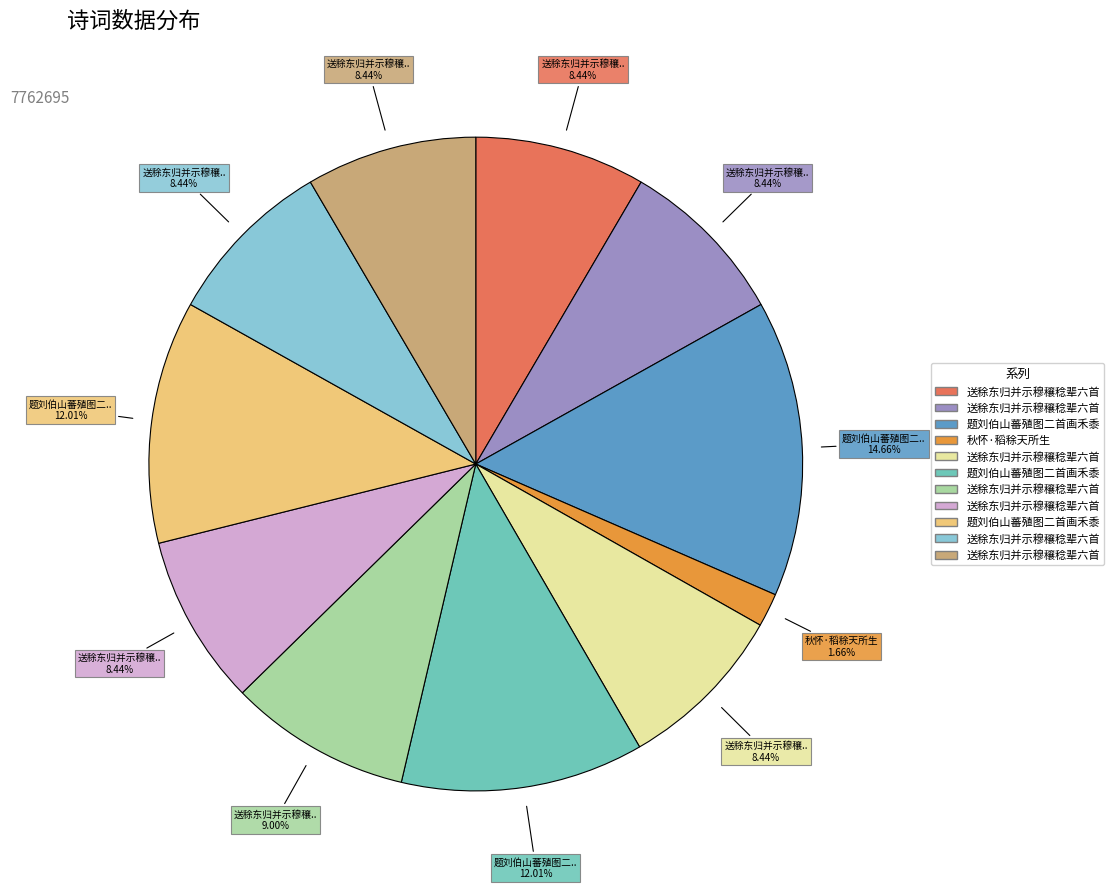

To the nearest percent, what is the average slice percentage?

9%